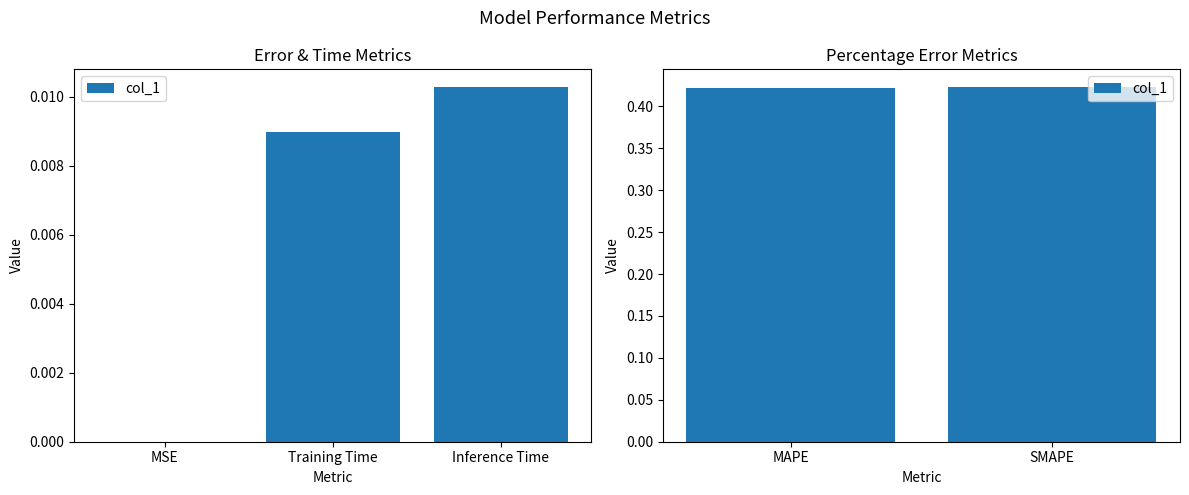

Which category has the lowest value across all series?

MAPE